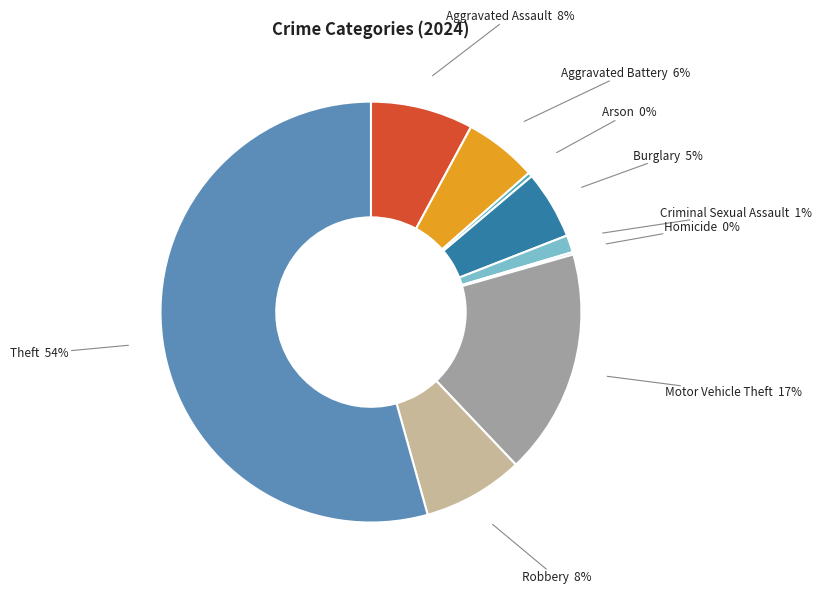

Which slice is the largest?

Theft